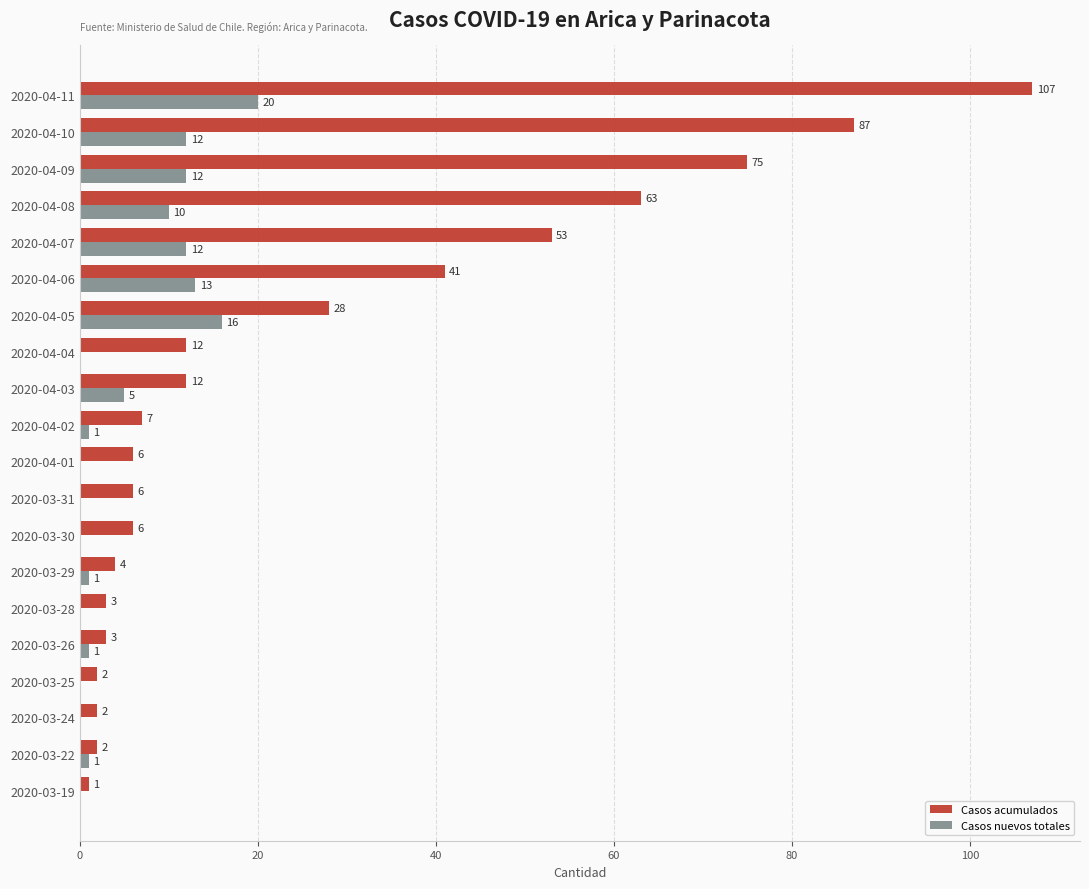

Between 2020-04-10 and 2020-04-07, which series saw the biggest shift?

Casos acumulados